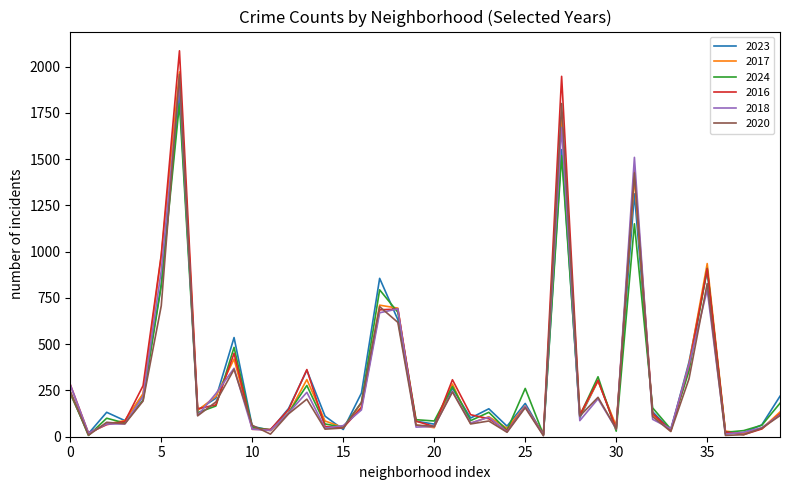

What is the maximum value for 2018?

1912